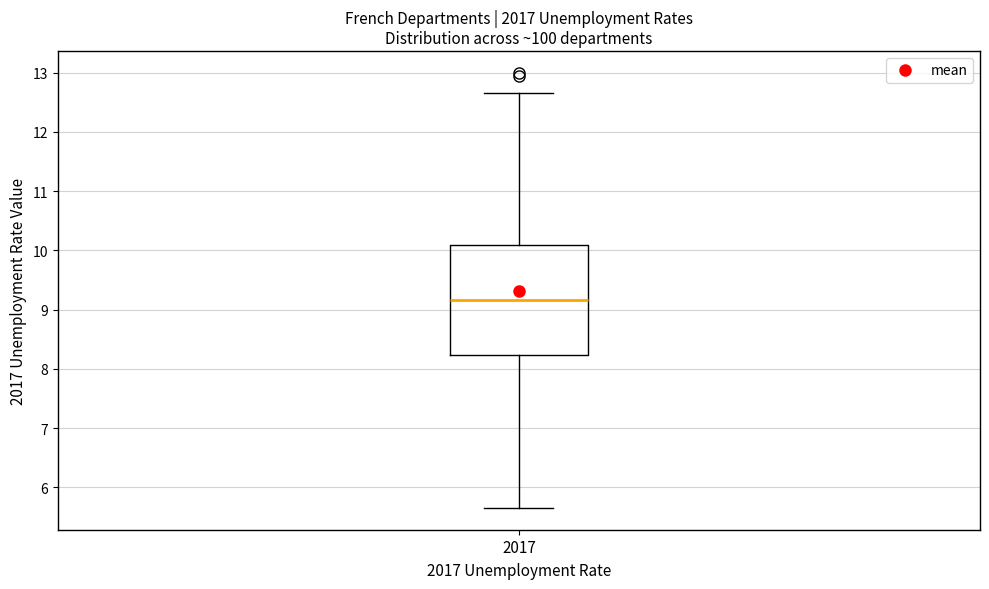

Transcribe this box plot: give where the median line is, the range the box spans, and where the two whiskers end, as read against the y-axis. The values are not printed on the chart, so give them approximately, as read against the axis.

median 9.2, box 8.2 to 10.1, whiskers 5.7 to 12.7